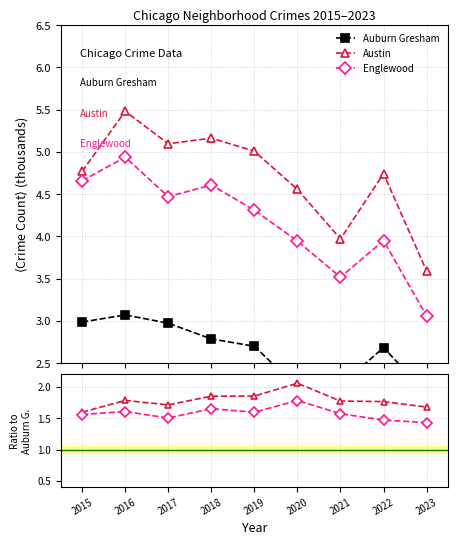

At which category does Austin reach its first local valley?

2017